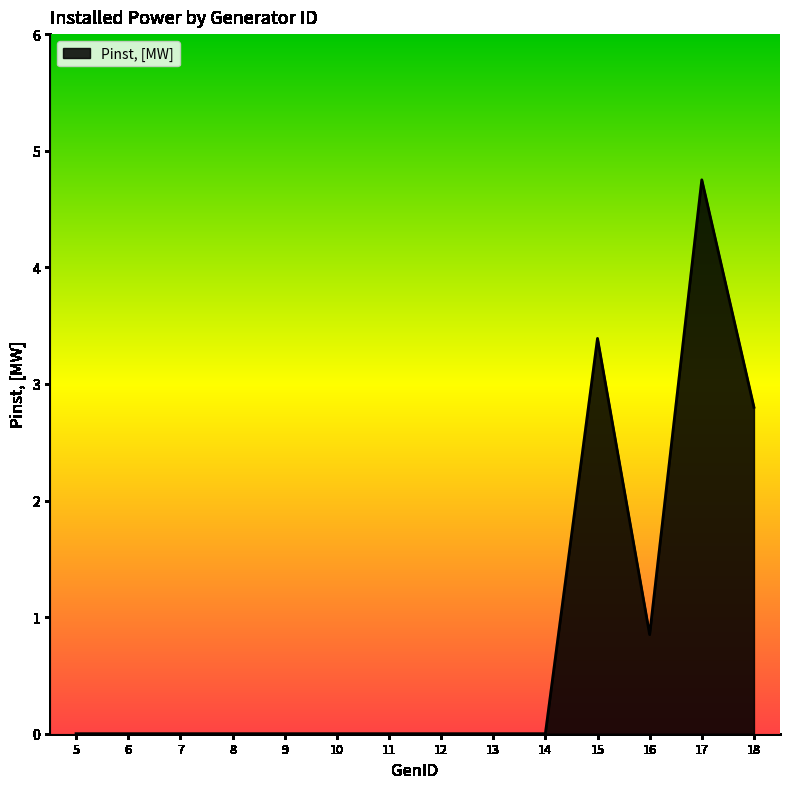

What is the change in value from 15 to 17?

+1.4